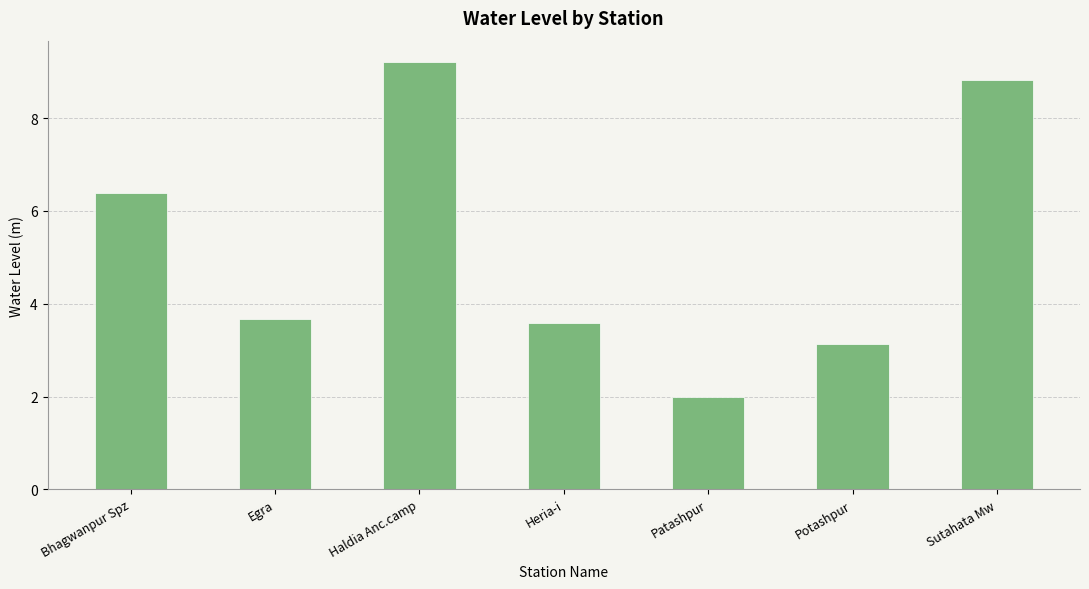

What is the value of the 1st bar from the left?

6.4